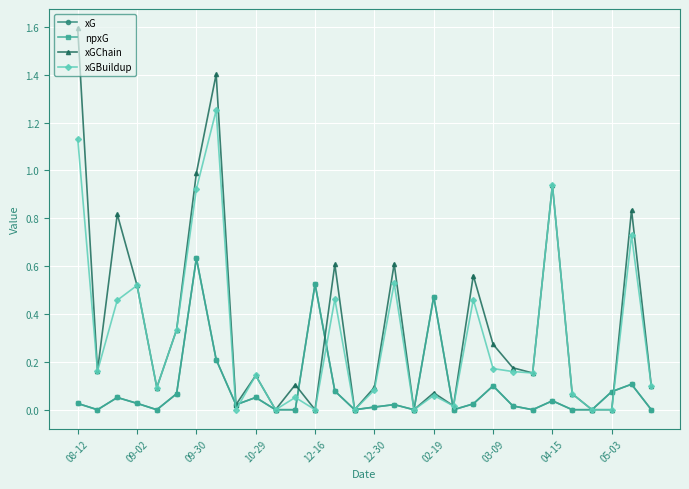

In xGChain, how many points are higher than both neighbors (excluding endpoints)?

10